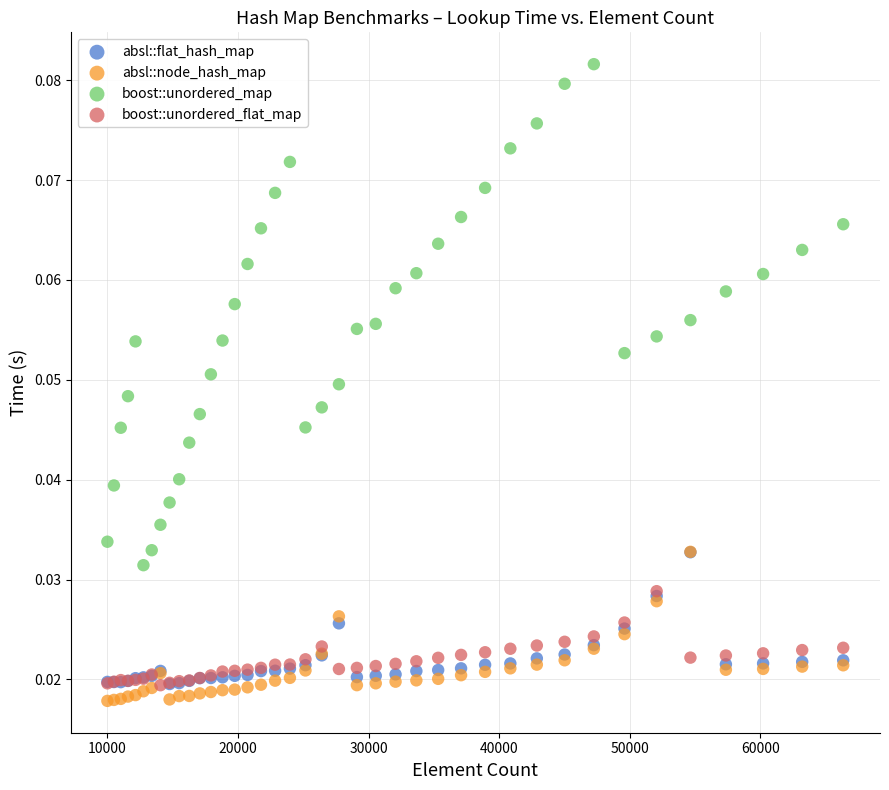

Which series has the widest spread of Y values?

boost::unordered_map